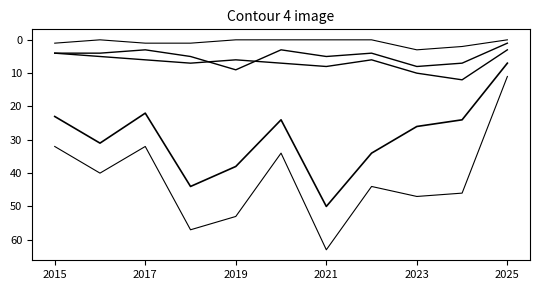

Is this an area chart (filled region under the line)?

No